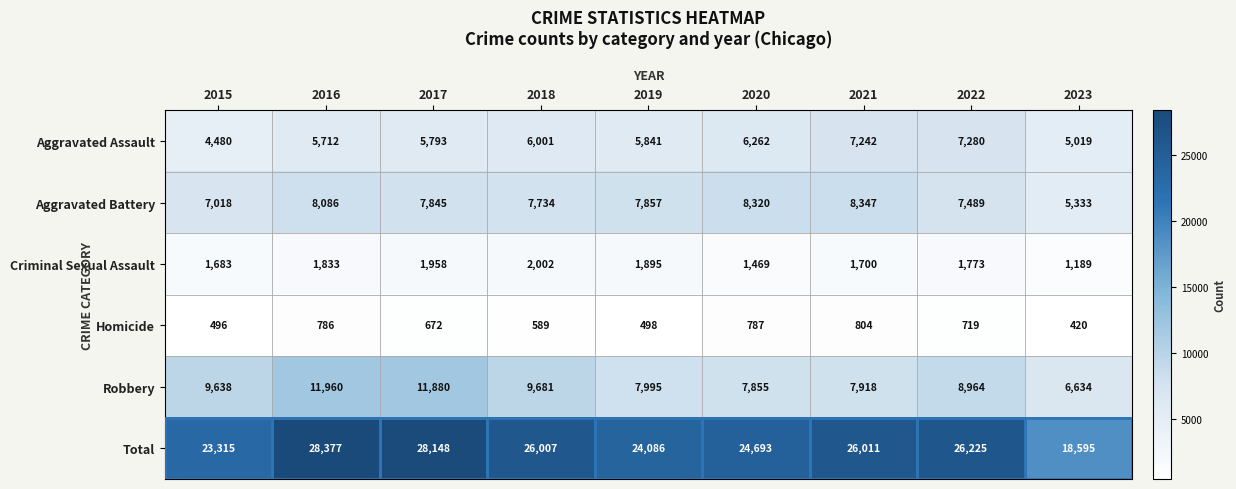

How many distinct data groups are displayed?

6